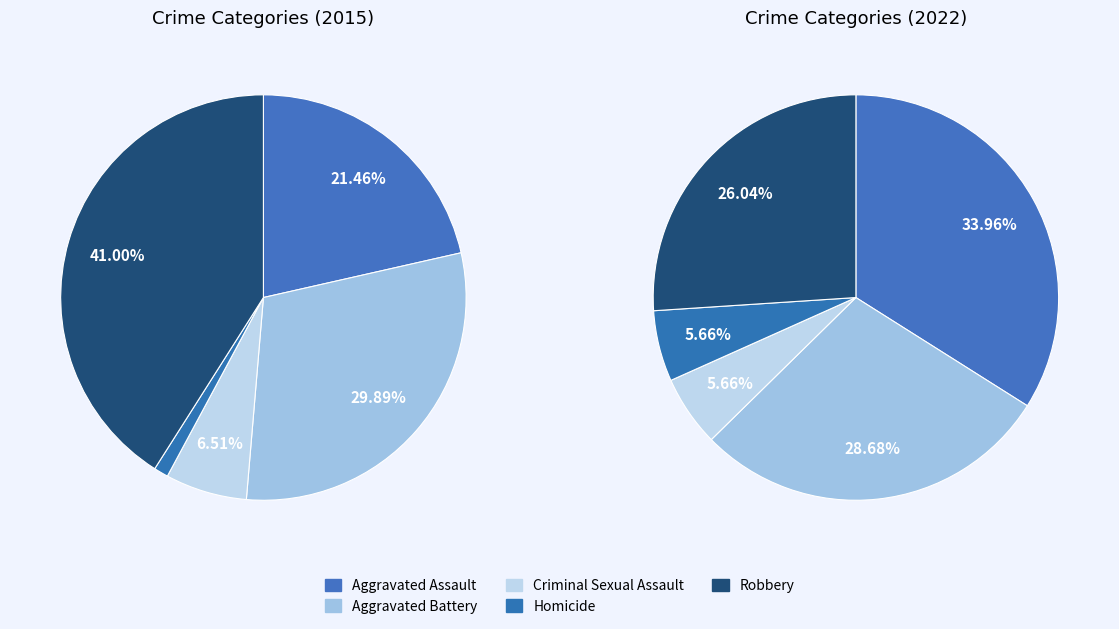

What percentage is the Aggravated Assault slice, to the nearest percent?

21%